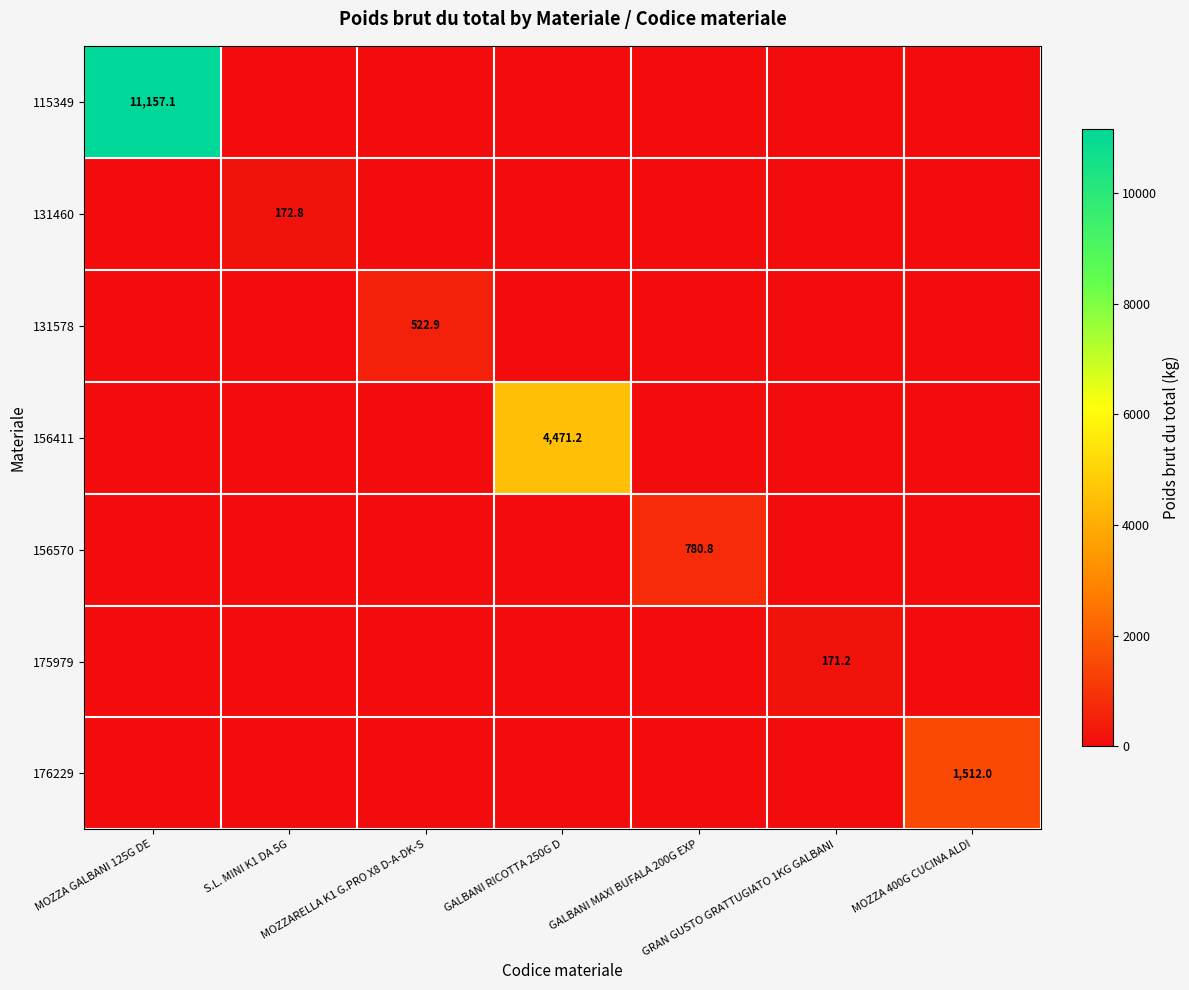

What is the difference between the maximum and minimum values in the 115349 series?

11157.1